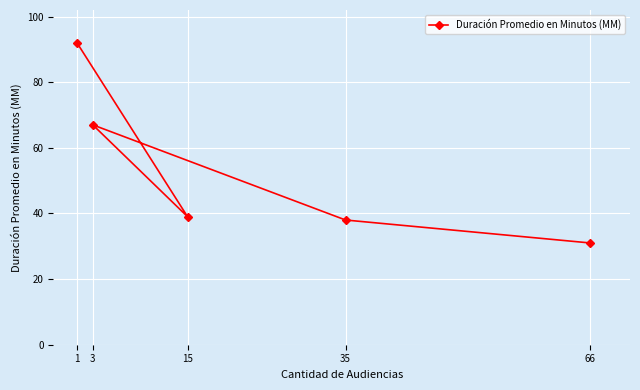

How many points are higher than both their immediate neighbors (excluding endpoints)?

1